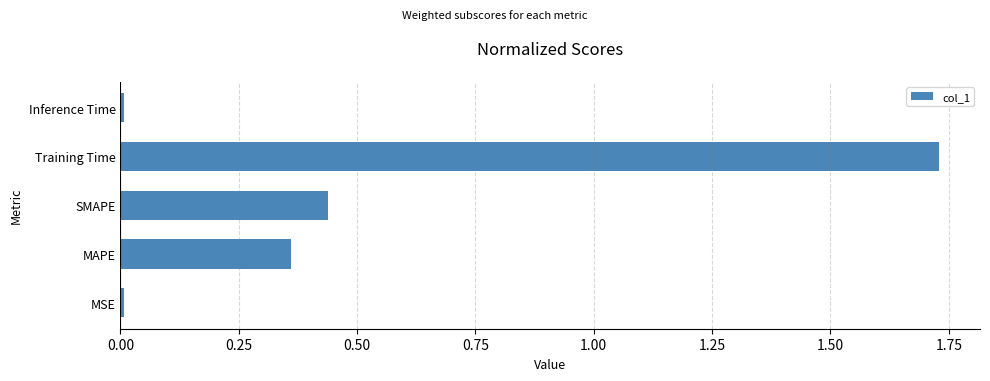

What is the sum of all values?

2.5